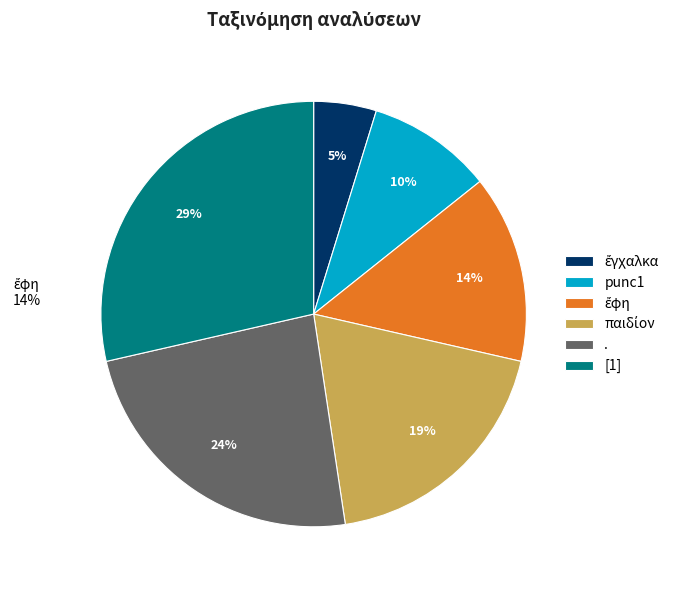

Which category has the biggest portion of the pie?

[1]